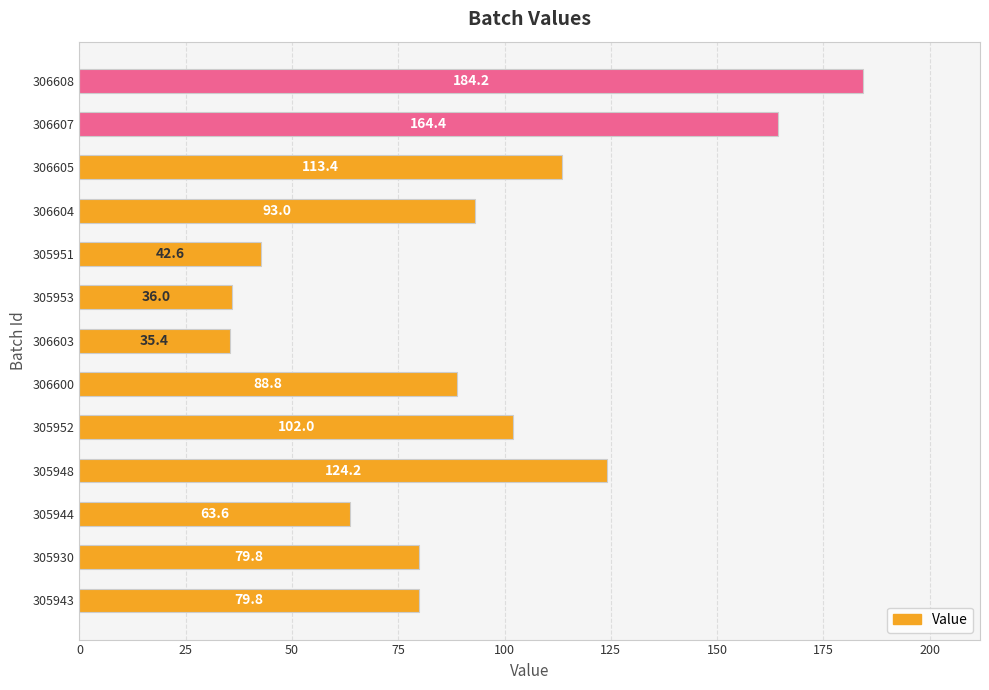

What is the average value?

92.9